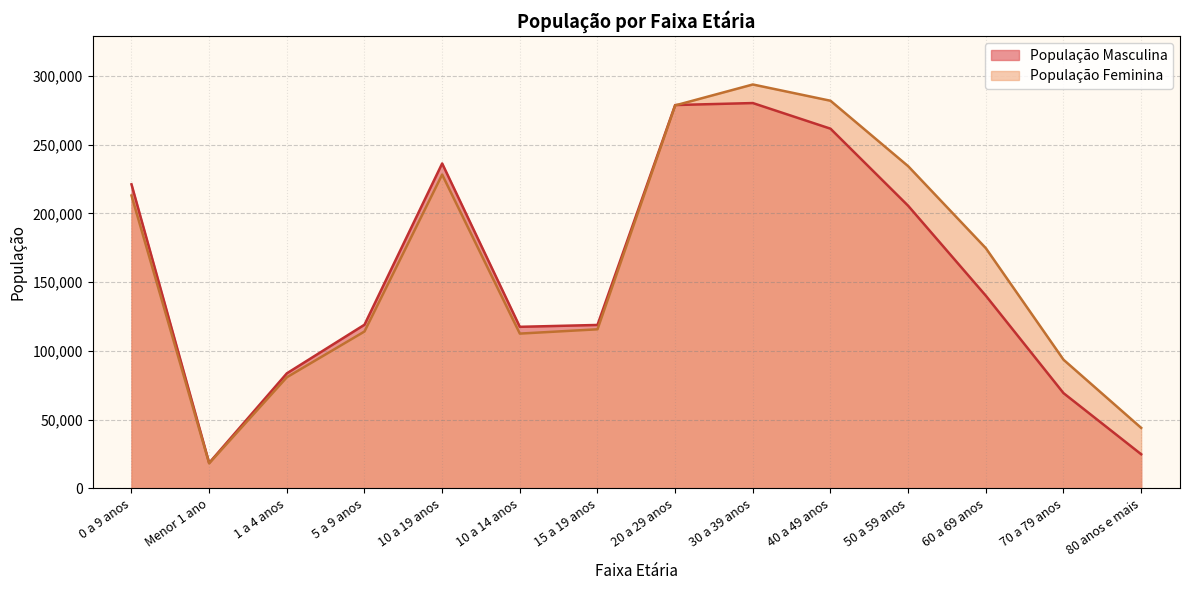

What is the difference between the highest and lowest values at Menor 1 ano?

331